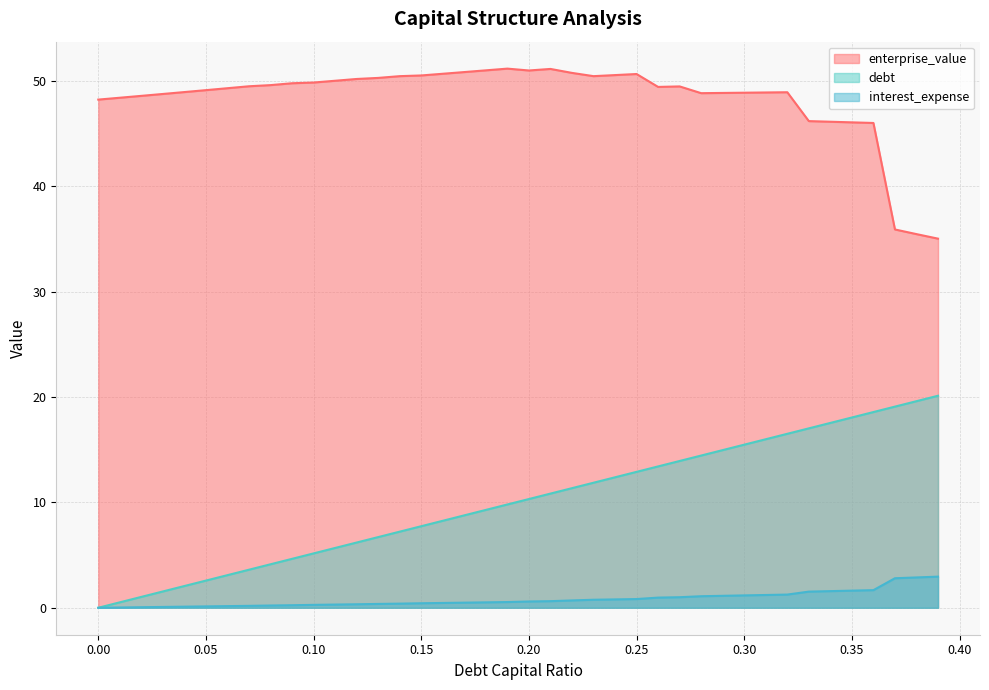

What is the difference between the maximum and second lowest values in the enterprise_value series?

15.7